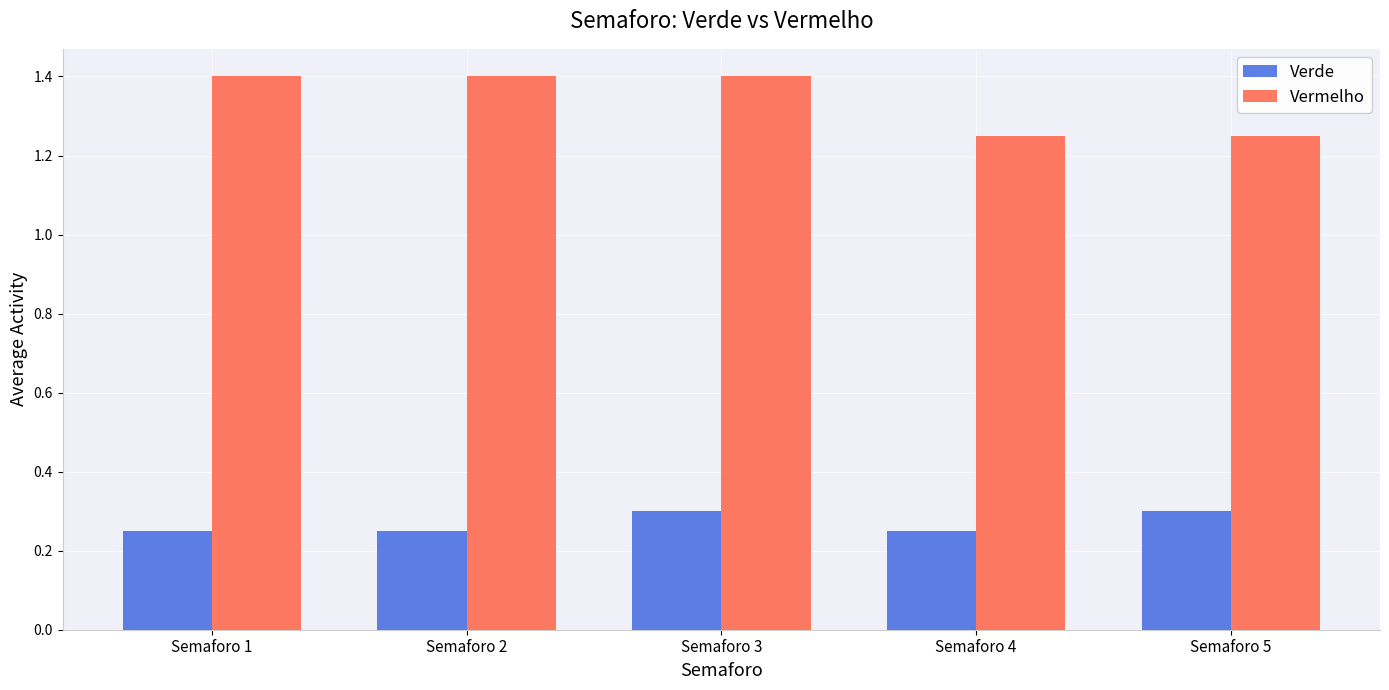

Which series changed the most between Semaforo 2 and Semaforo 5?

Vermelho